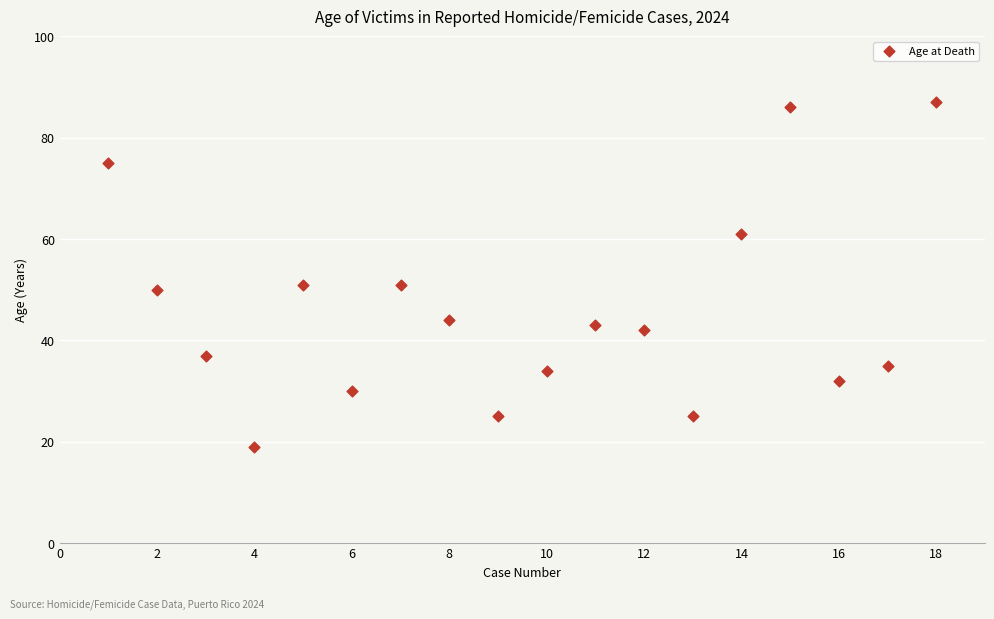

What is the range of X values (max minus min)?

17